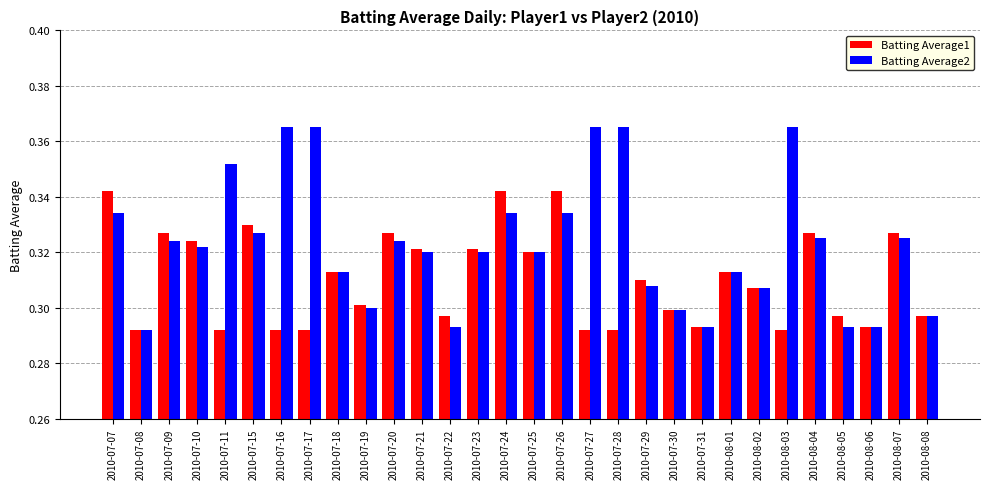

How many Batting Average2 values are between 0 and 1?

30